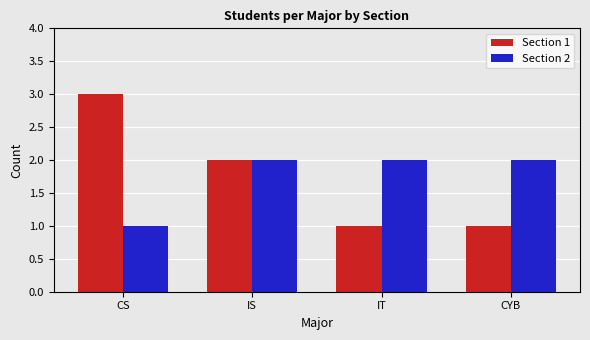

Are the bars grouped side by side (vs. stacked)?

Yes